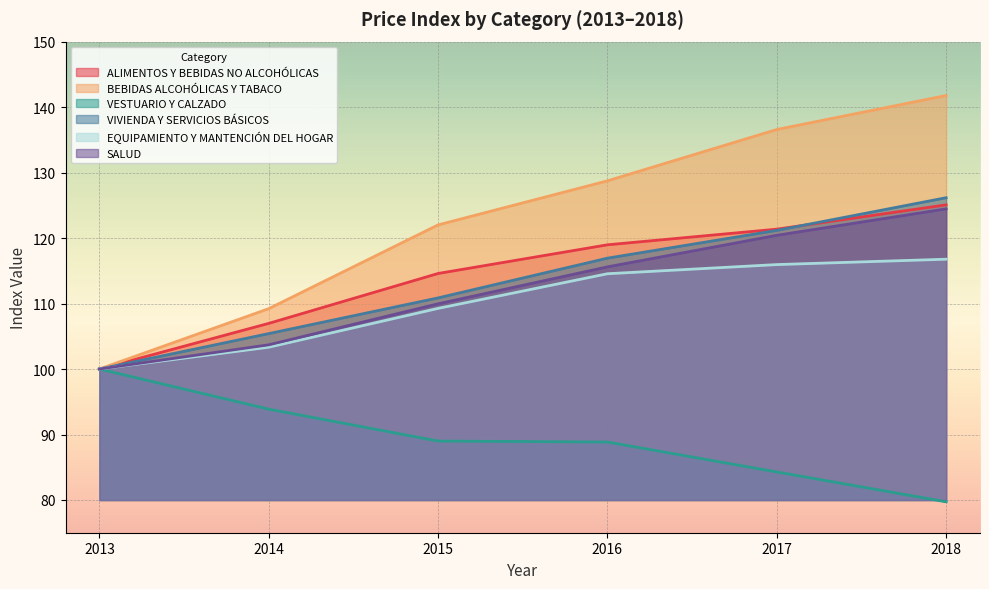

At which category is the sum across all series the highest?

2018